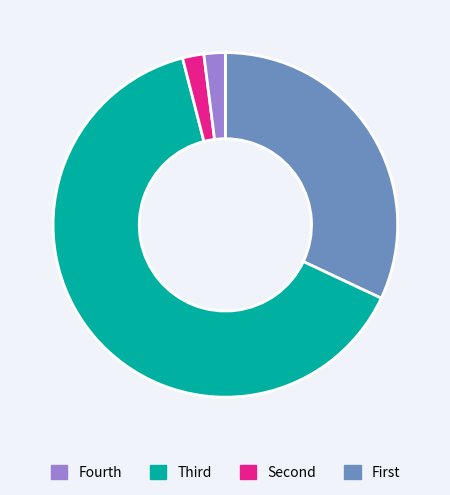

Count the number of slices in the pie.

4